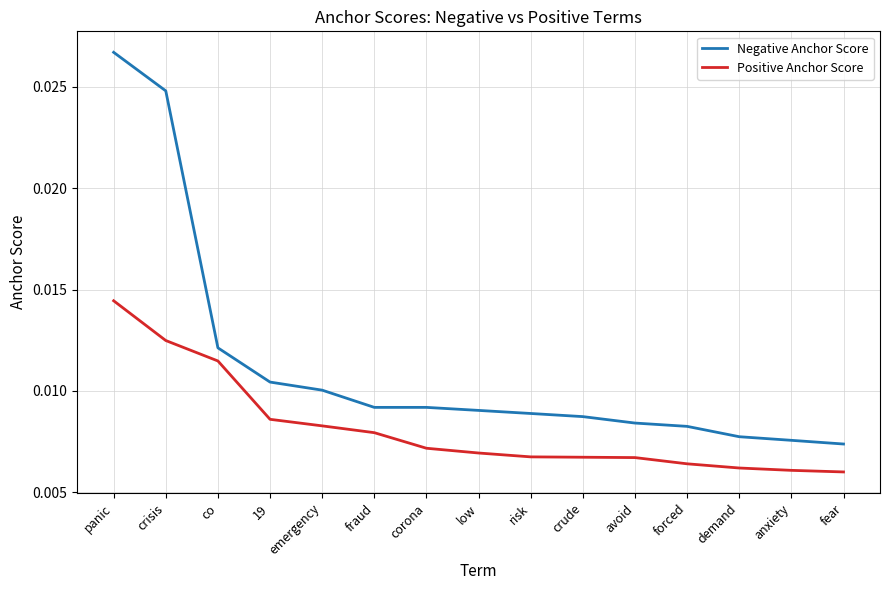

Where is Negative Anchor Score nearest to the value 0?

fear